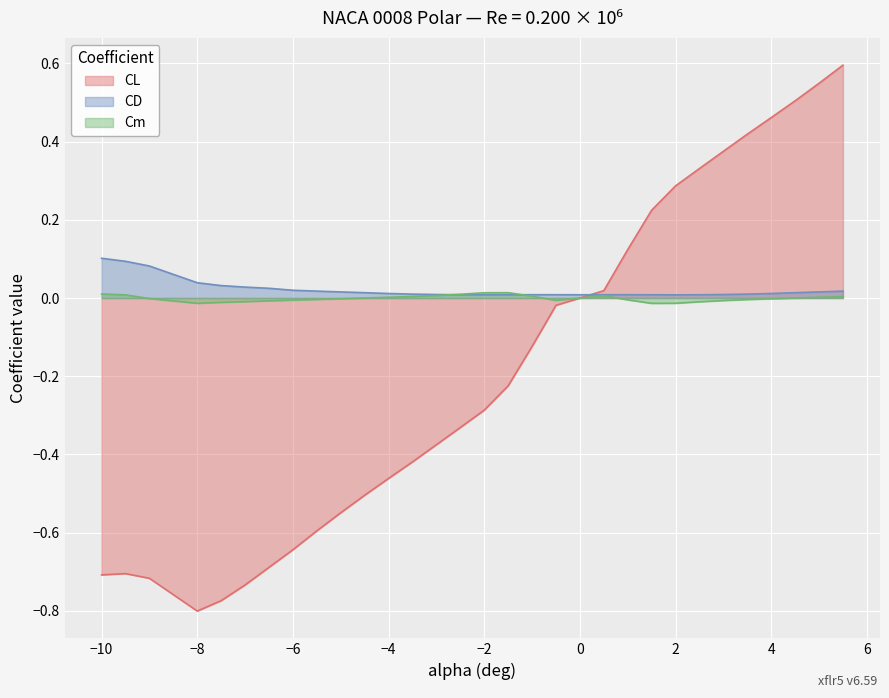

What is the smallest value displayed?

-0.8